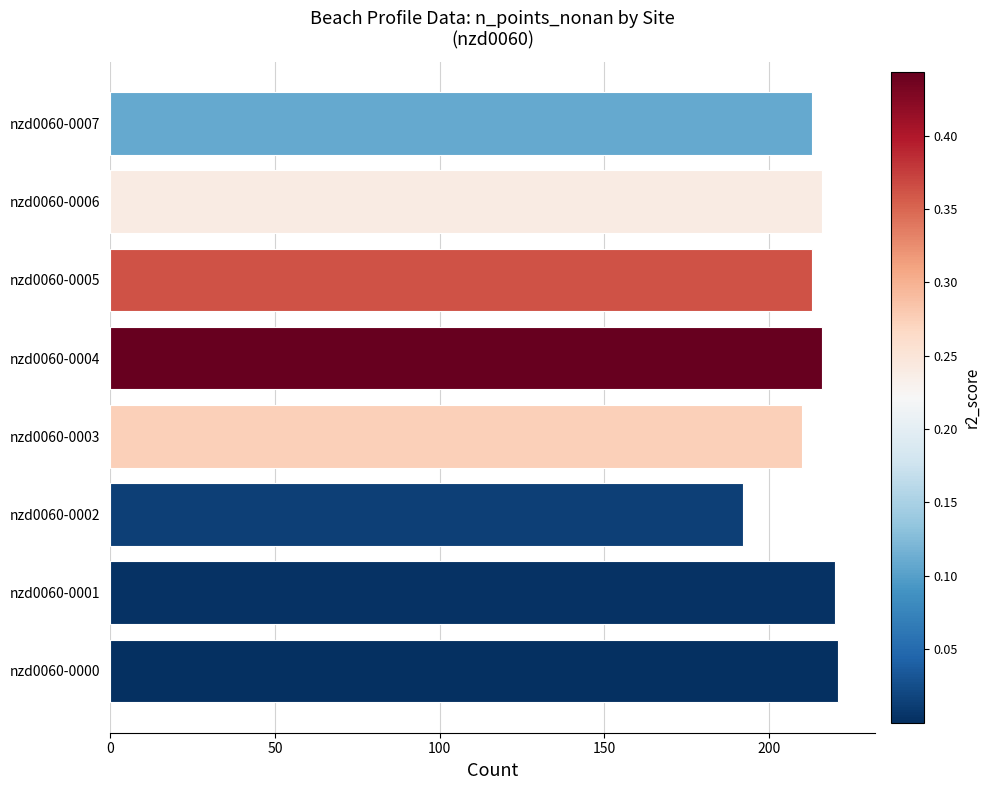

Which has a higher value, nzd0060-0005 or nzd0060-0002?

nzd0060-0005